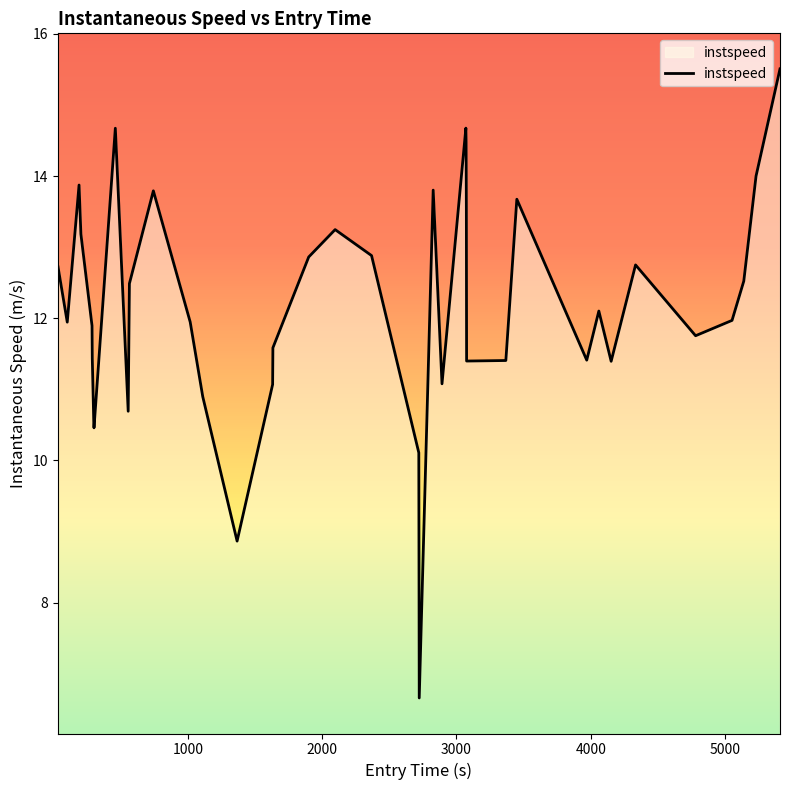

What is the difference between the maximum and minimum values?

8.8